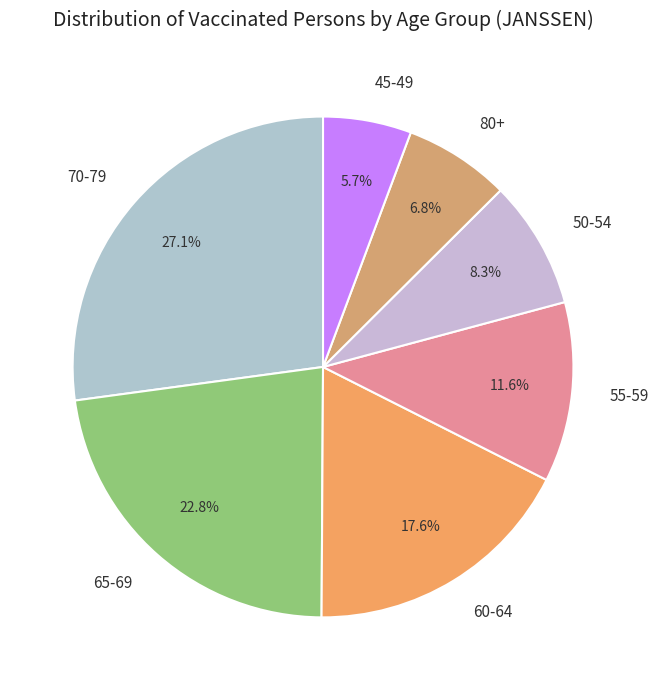

Which has a higher value, 60-64 or 50-54?

60-64